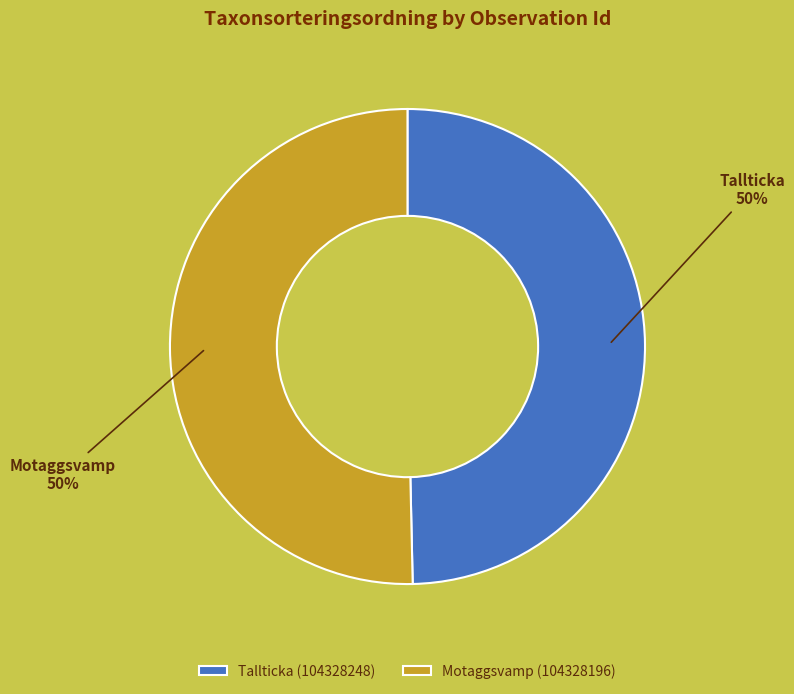

Count the number of slices in the pie.

2